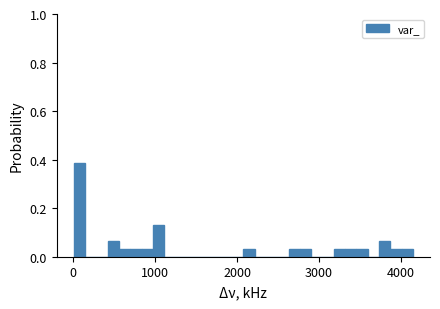

Around what value on the x-axis is the tallest bar? Give the approximate position of its centre, as read against the axis.

100